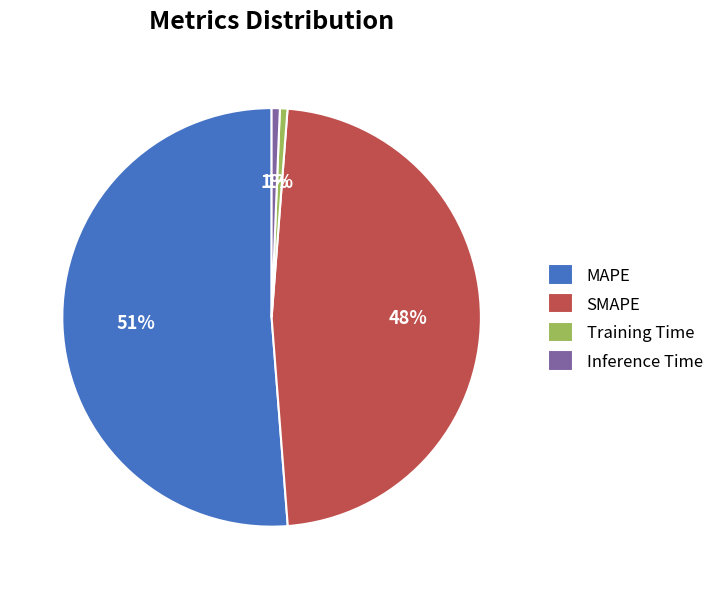

To the nearest percent, what percentage of the pie is Training Time?

1%